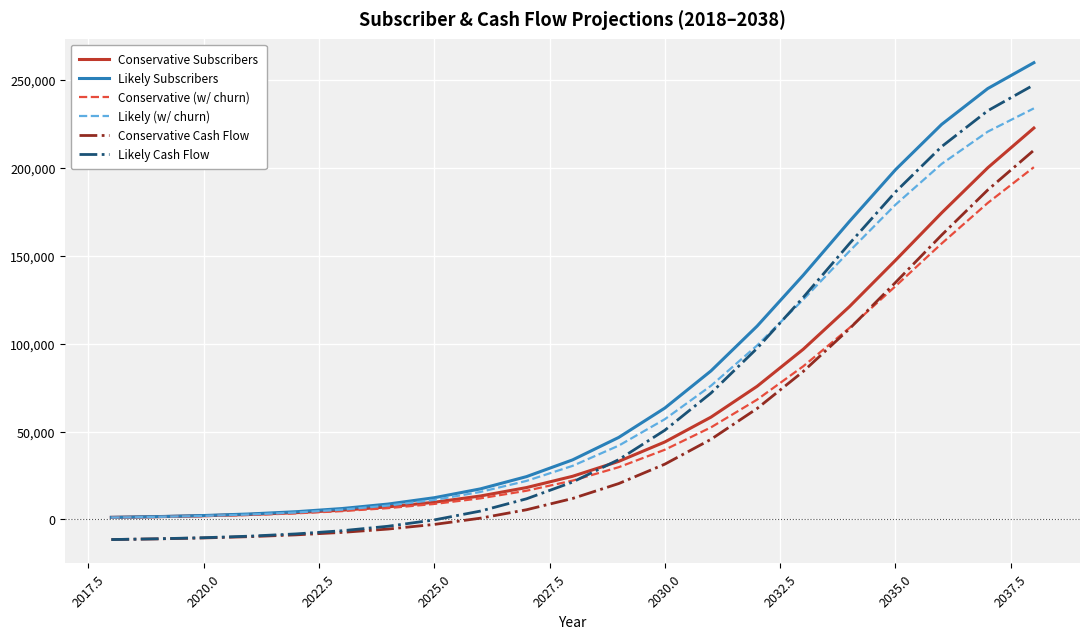

True or false: Conservative Subscribers and Conservative Cash Flow intersect in this chart.

False